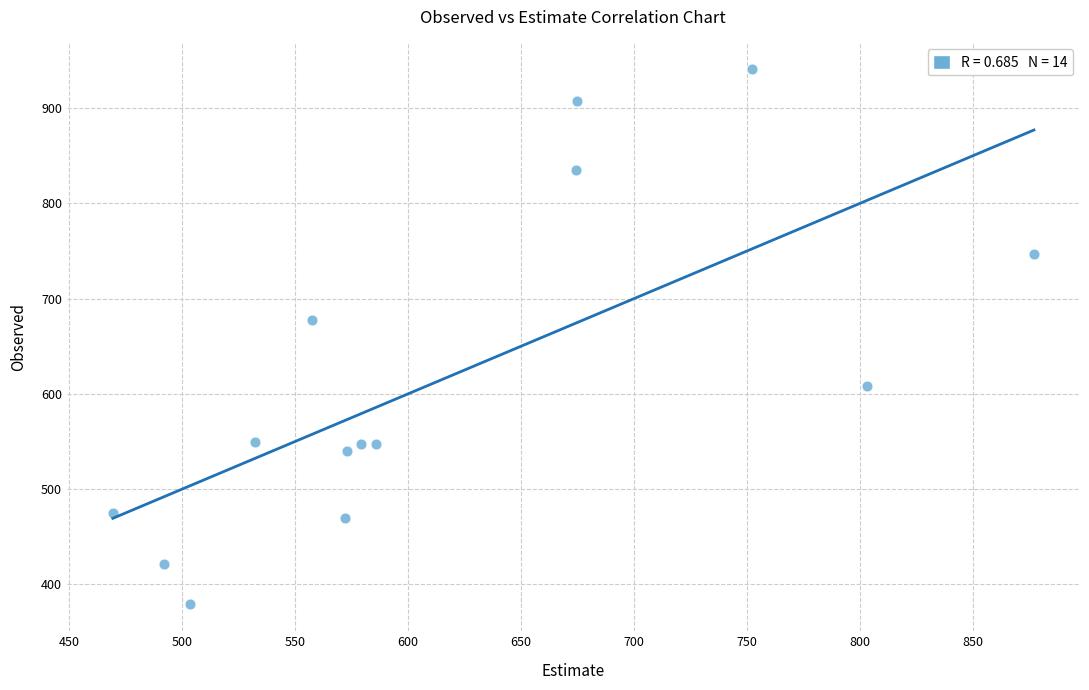

What is the range of X values (max minus min)?

407.5